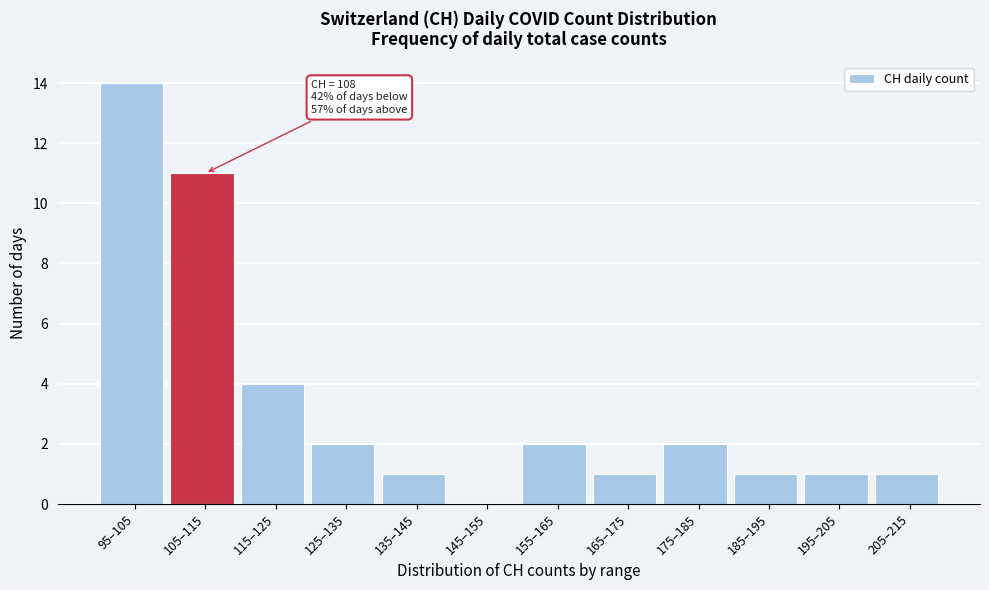

Reading right to left, extract all data points from this chart.

205–215=1	195–205=1	185–195=1	175–185=2	165–175=1	155–165=2	145–155=0	135–145=1	125–135=2	115–125=4	105–115=11	95–105=14